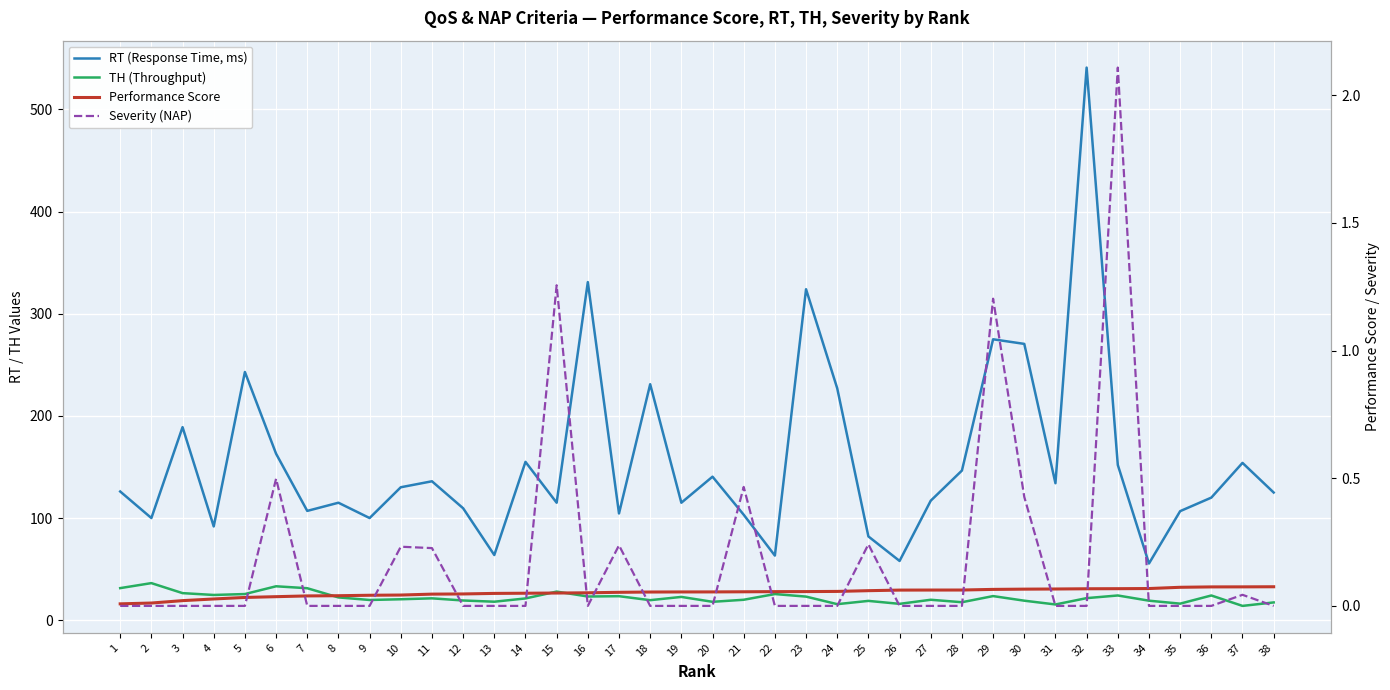

At how many categories does at least one series exceed 442?

1